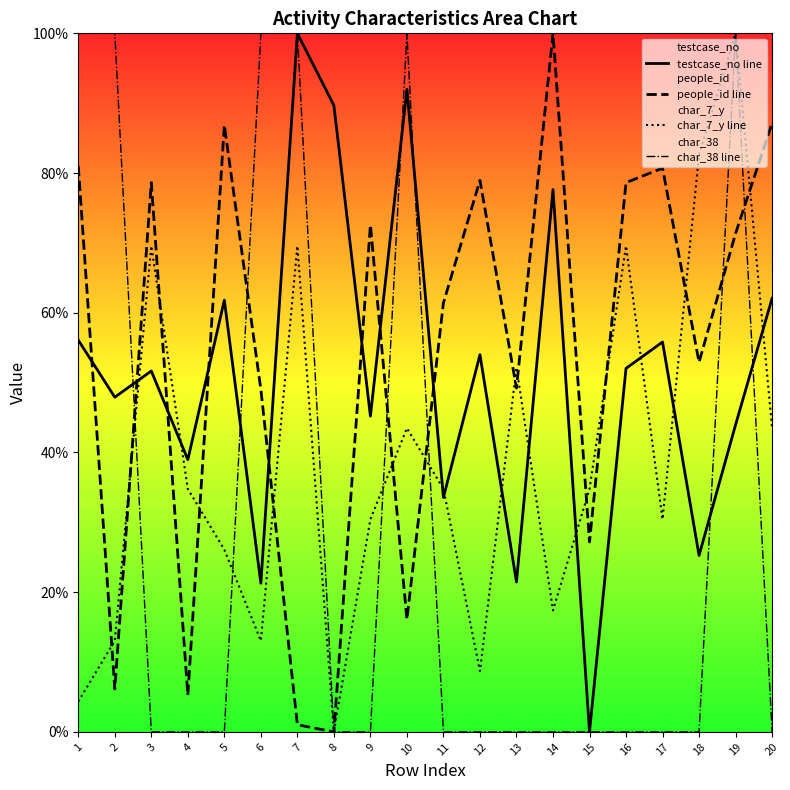

Reading left to right, what are all the values shown in this chart?

testcase_no line: 1=56.1	2=47.9	3=51.7	4=39.0	5=61.8	6=21.3	7=100.0	8=89.7	9=45.2	10=92.0	11=33.6	12=54.0	13=21.5	14=77.6	15=0.0	16=52.0	17=55.8	18=25.3	19=44.0	20=62.1
people_id line: 1=81.0	2=6.1	3=78.6	4=5.3	5=86.9	6=49.0	7=1.0	8=0.0	9=72.6	10=16.1	11=61.4	12=79.0	13=49.2	14=100.0	15=27.2	16=78.6	17=80.7	18=52.9	19=71.4	20=87.1
char_7_y line: 1=4.3	2=13.0	3=69.6	4=34.8	5=26.1	6=13.0	7=69.6	8=0.0	9=30.4	10=43.5	11=34.8	12=8.7	13=52.2	14=17.4	15=34.8	16=69.6	17=30.4	18=82.6	19=100.0	20=43.5
char_38 line: 1=100.0	2=100.0	3=0.0	4=0.0	5=0.0	6=100.0	7=100.0	8=0.0	9=0.0	10=100.0	11=0.0	12=0.0	13=0.0	14=0.0	15=0.0	16=0.0	17=0.0	18=0.0	19=100.0	20=0.0